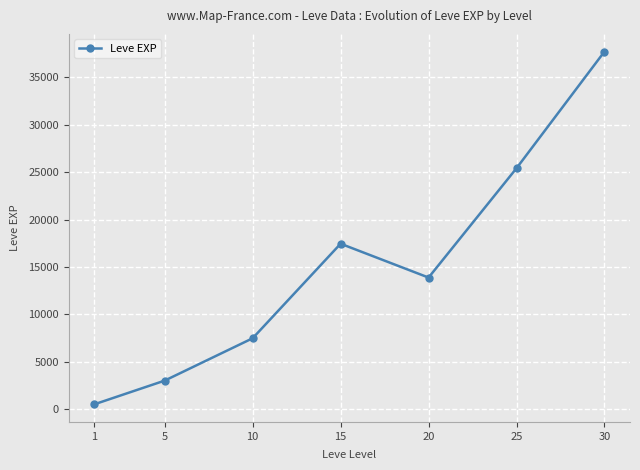

How many points are higher than both their immediate neighbors (excluding endpoints)?

1